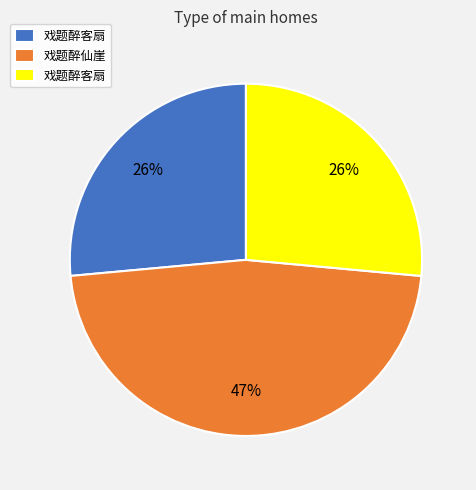

To the nearest percent, what is the difference between the largest and smallest slice percentages?

21%